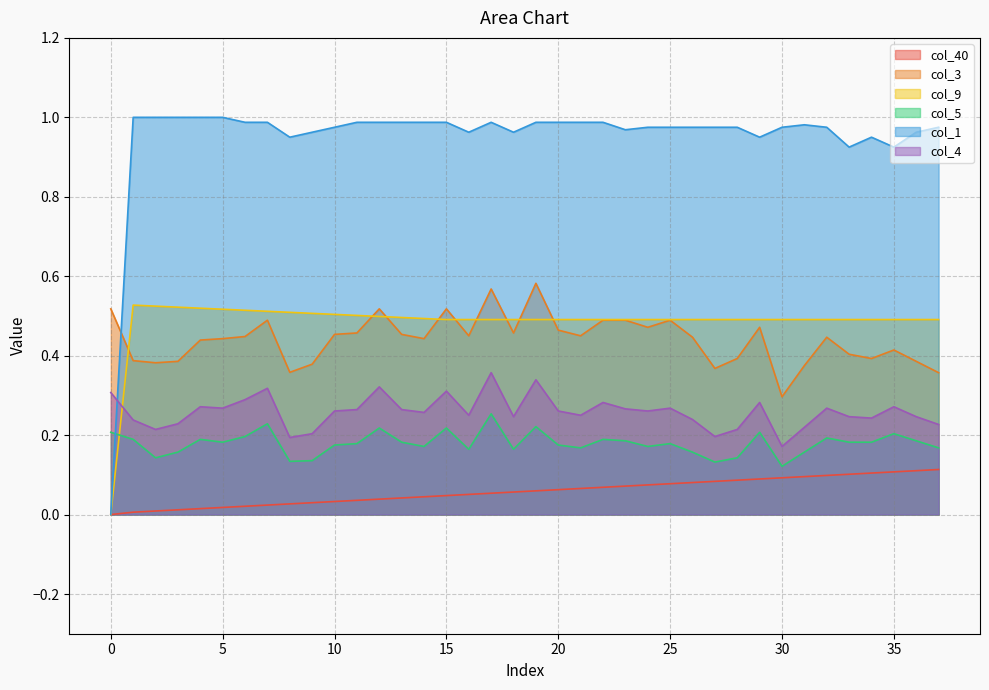

What is the value of the col_9 point at the 26th from the left?

0.5